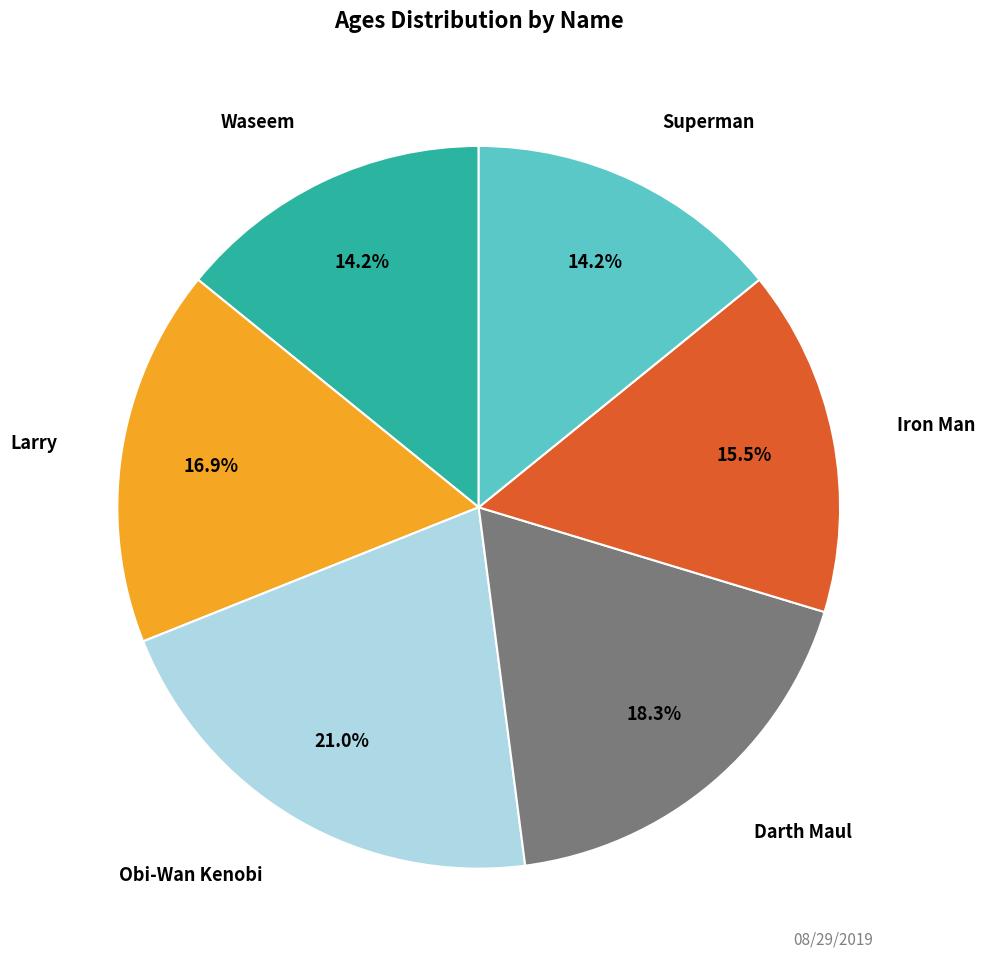

Is there a majority slice in this chart?

No